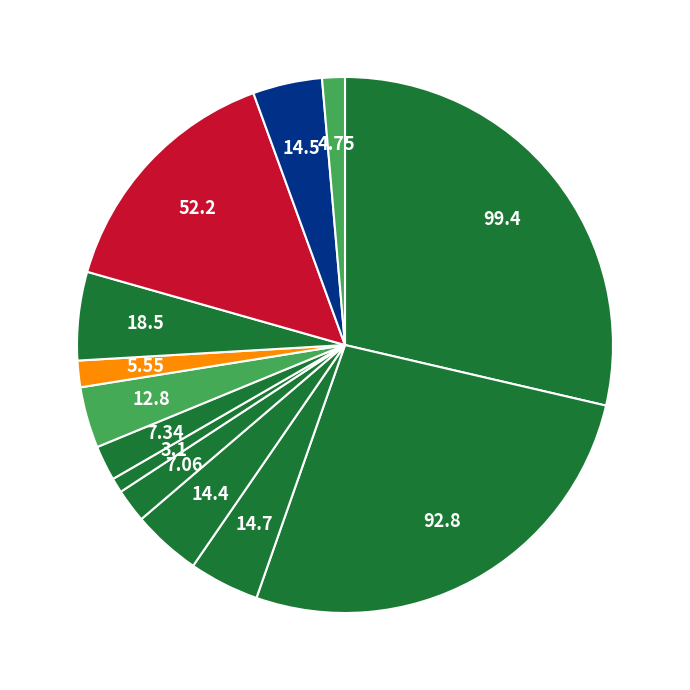

How many segments does this pie chart have?

13